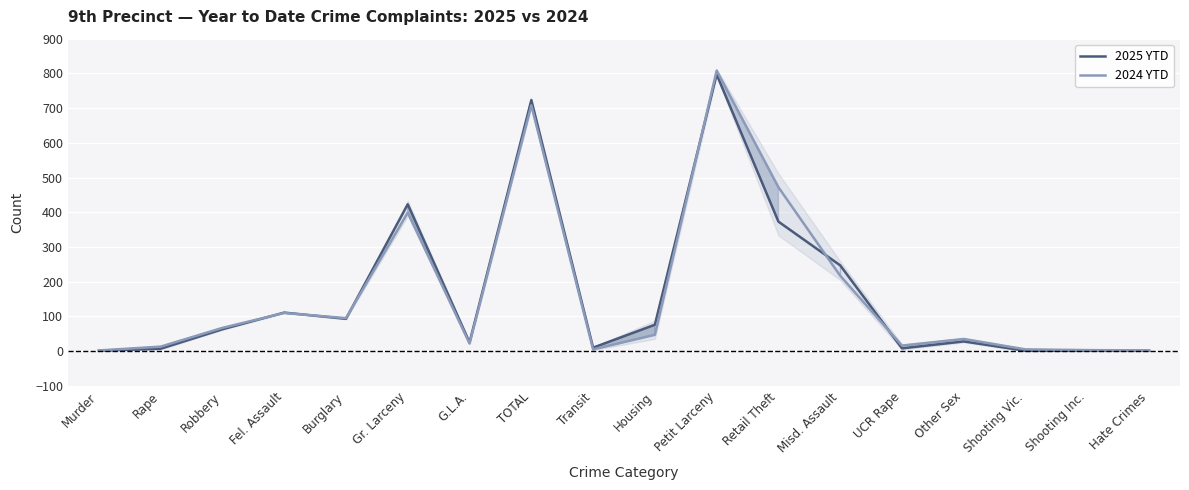

At which label is 2024 YTD closest to 405?

Gr. Larceny